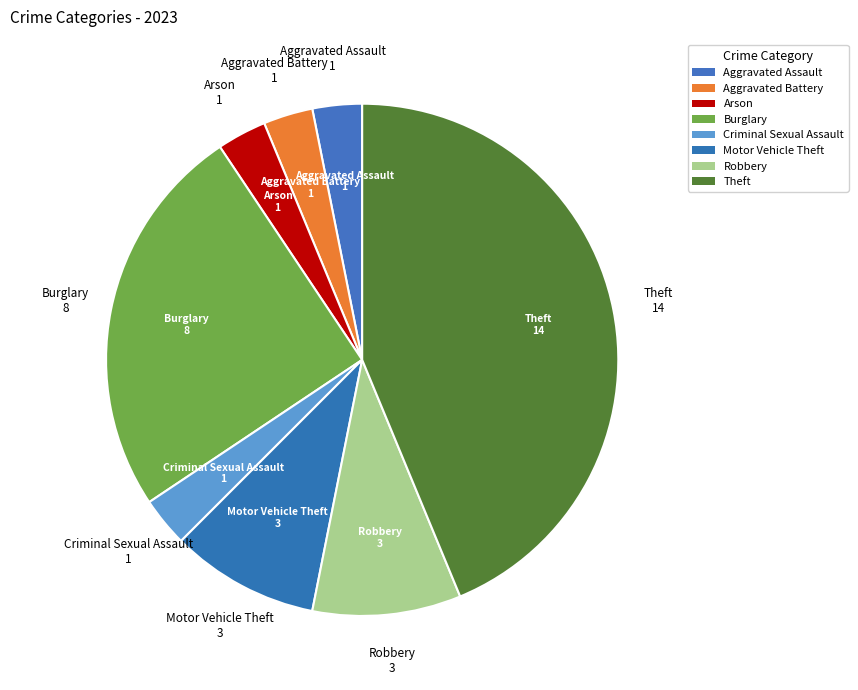

Count the number of slices in the pie.

8